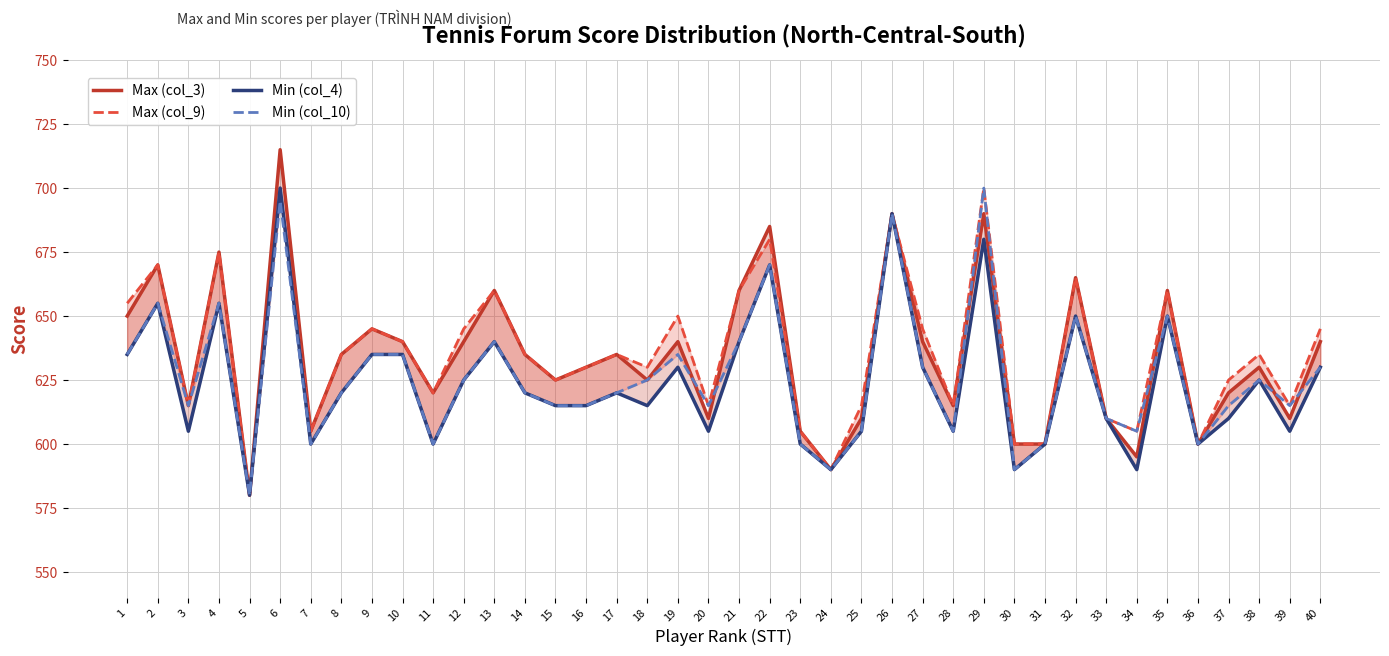

Does the chart have visible grid lines?

Yes